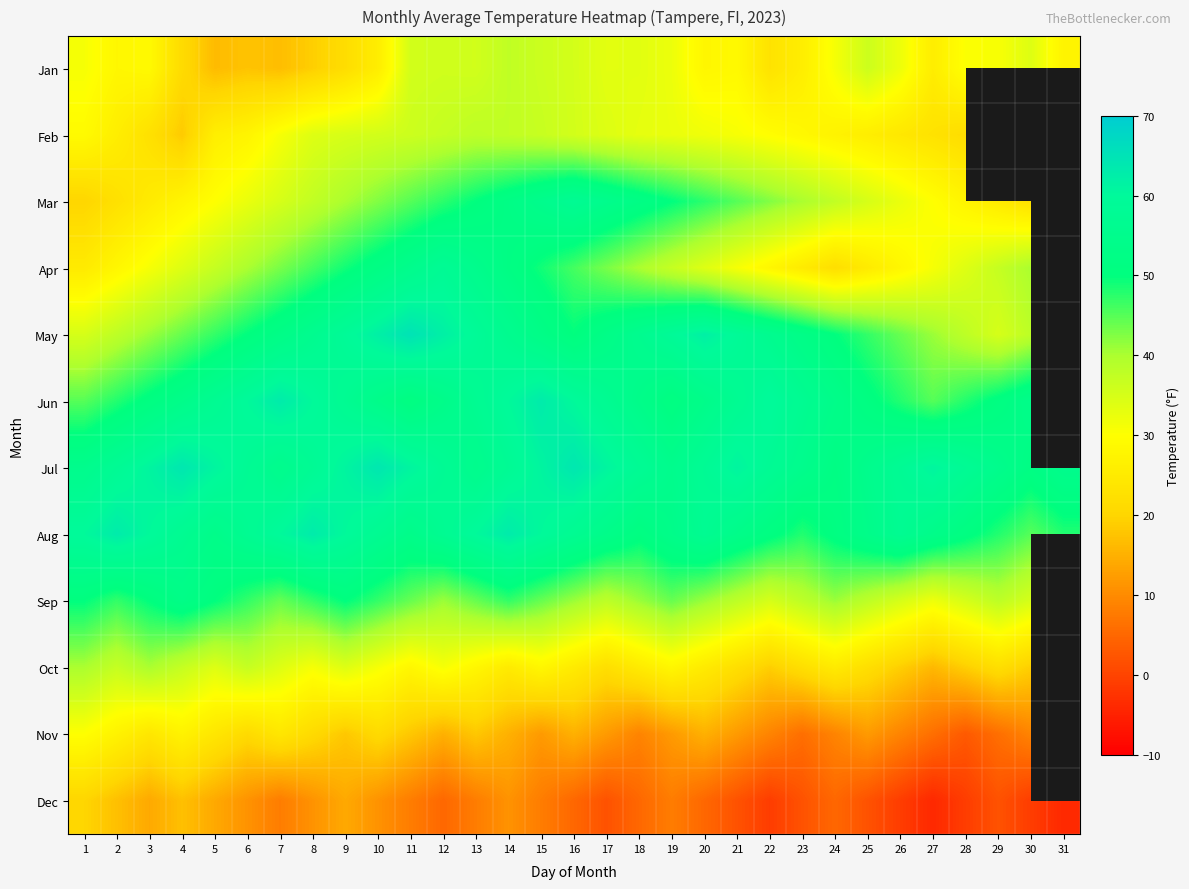

Is it true that Jan equals 32.2 at 19?

True